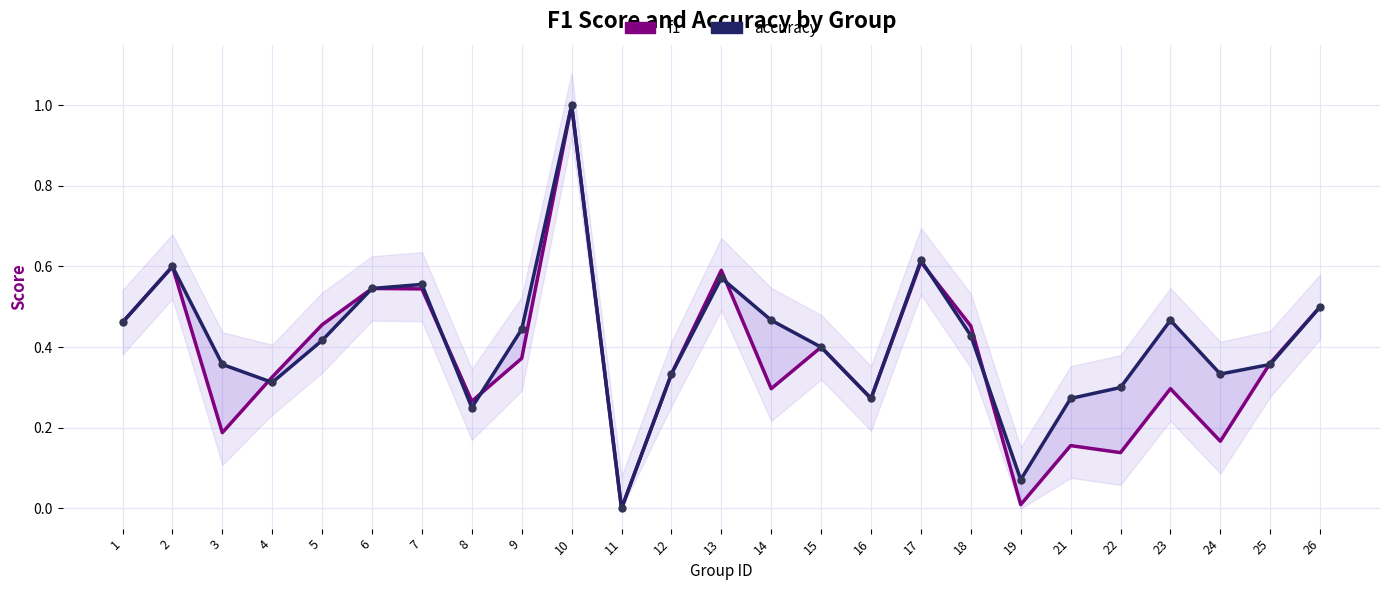

Which series has the widest spread of Y values?

f1